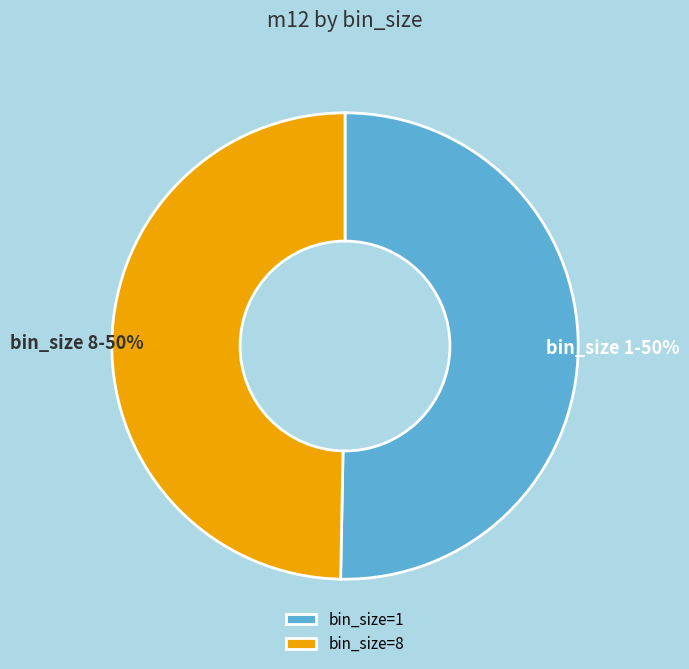

Do bin_size=1 and bin_size=8 together represent more than half of the pie?

Yes